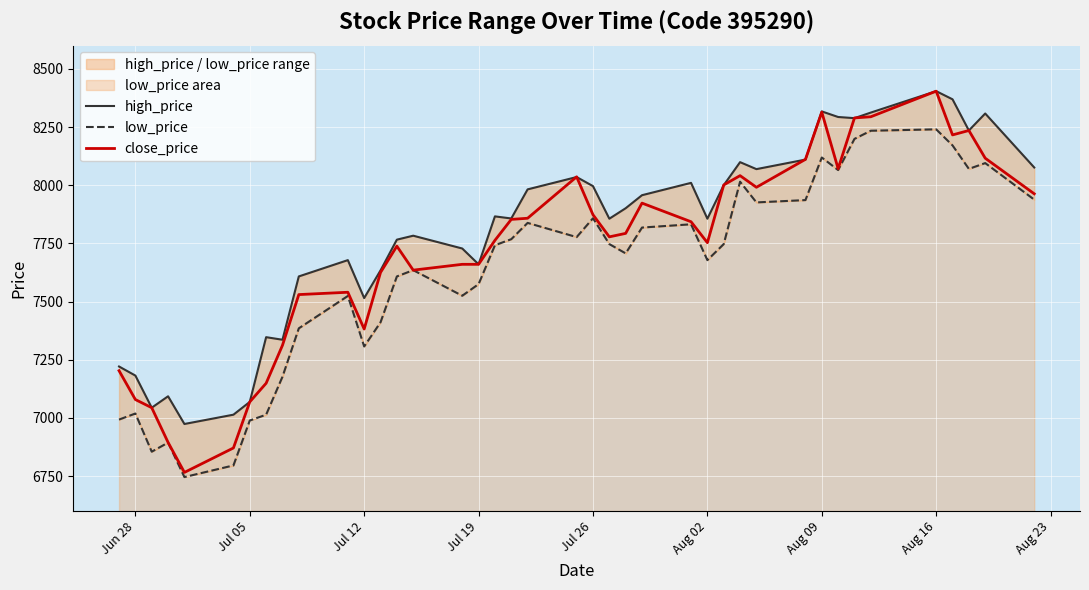

What is the highest value of the close_price series?

8404